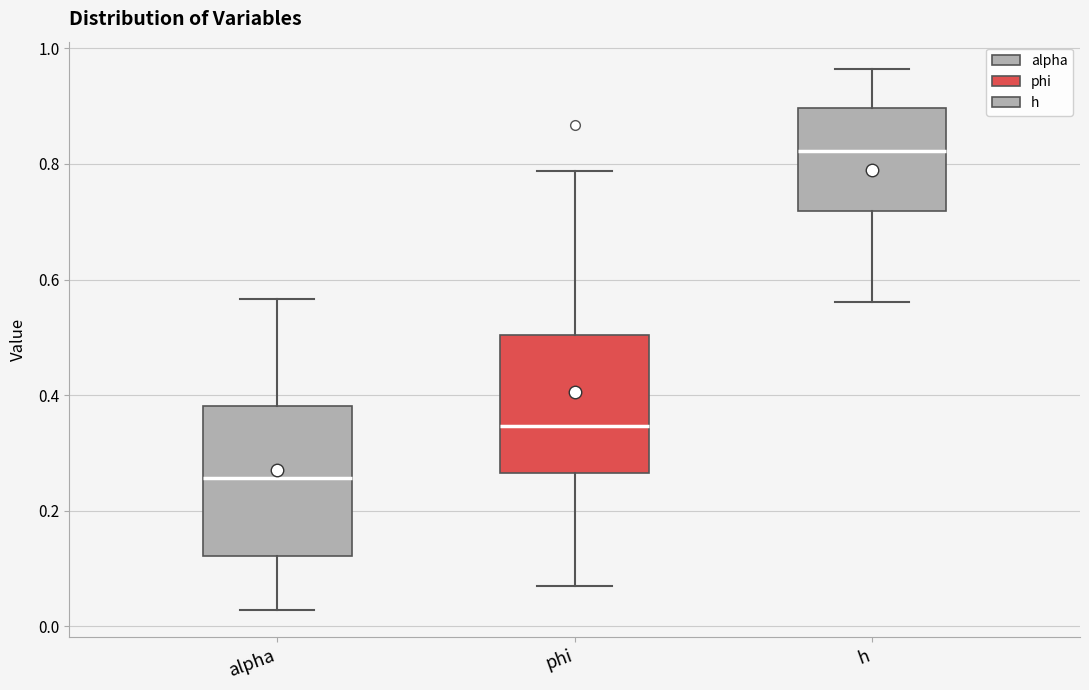

Reading left to right, transcribe this box plot: for each box, give where its median line is, the range the box spans, and where its two whiskers end, as read against the y-axis. The values are not printed on the chart, so give them approximately, as read against the axis.

alpha: median 0.26, box 0.12 to 0.38, whiskers 0.02 to 0.56
phi: median 0.34, box 0.26 to 0.50, whiskers 0.06 to 0.78
h: median 0.82, box 0.72 to 0.90, whiskers 0.56 to 0.96